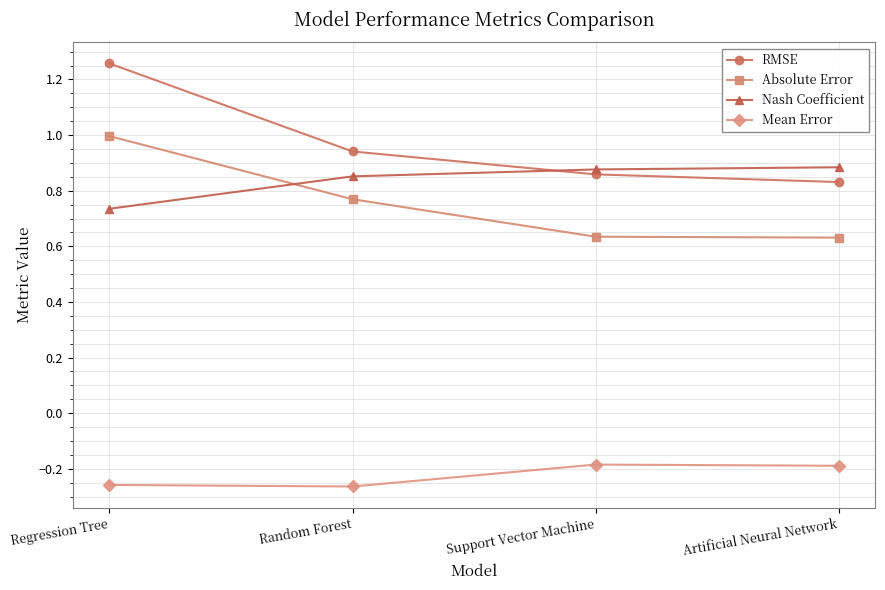

List the series in order of their peak value, highest first.

RMSE, Absolute Error, Nash Coefficient, Mean Error